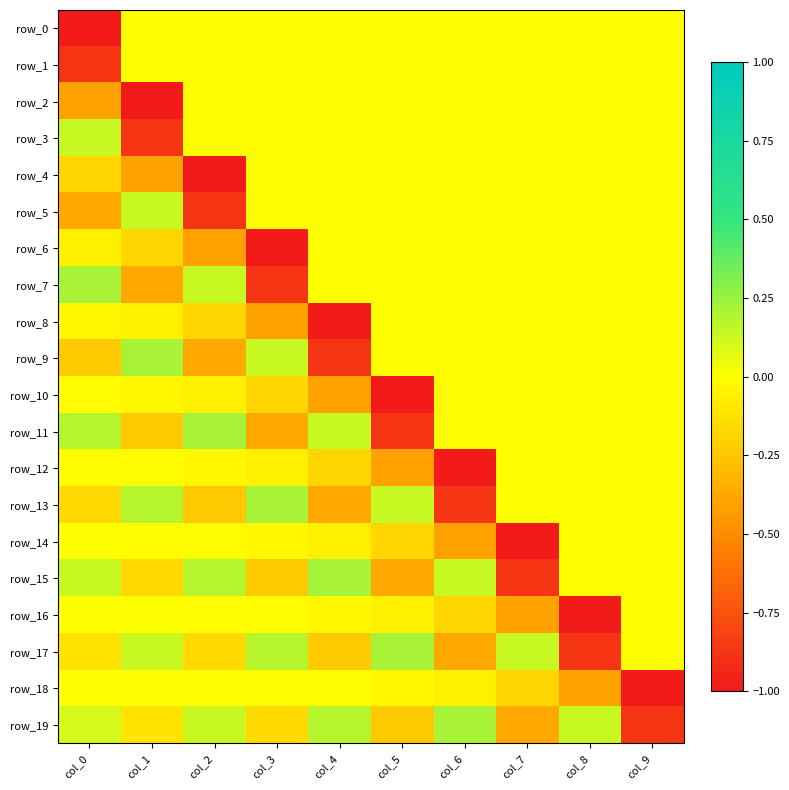

At which label does row_3 first exceed 0?

col_0